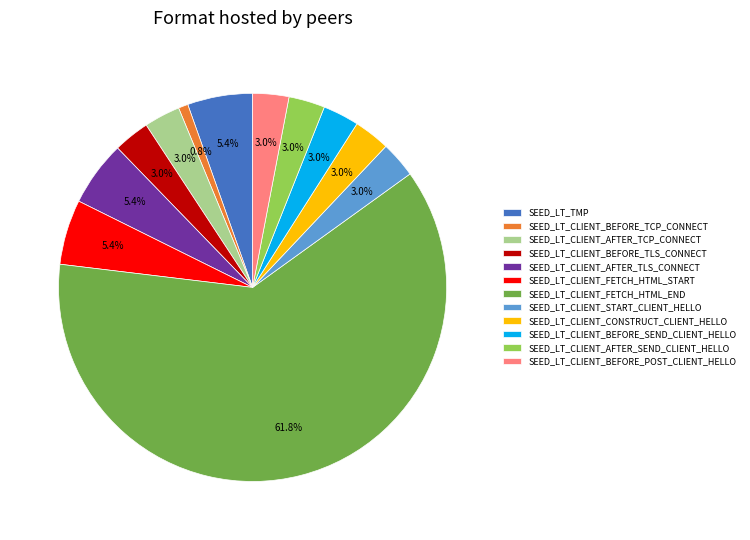

How much of the chart is everything except SEED_LT_CLIENT_BEFORE_POST_CLIENT_HELLO?

97.0%